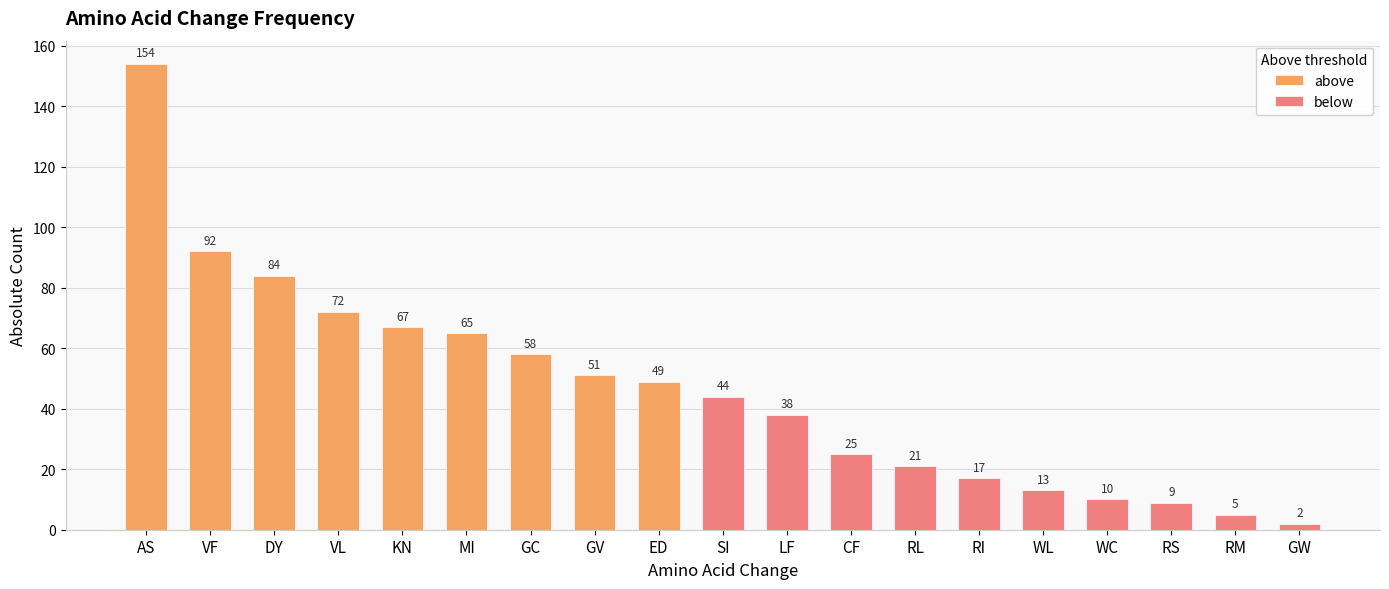

Read the above value at ED, to the nearest 10.

50